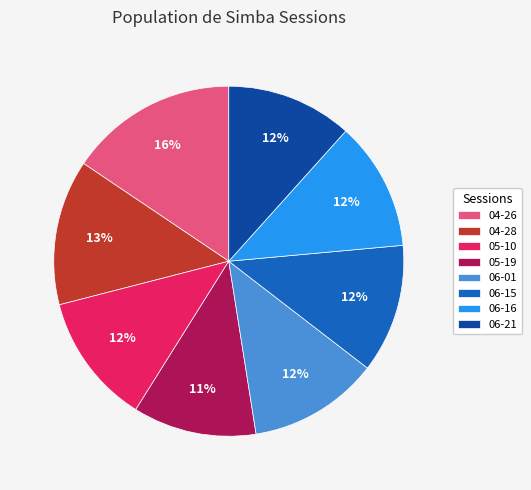

True or false: 05-19 accounts for 24% of the total.

False